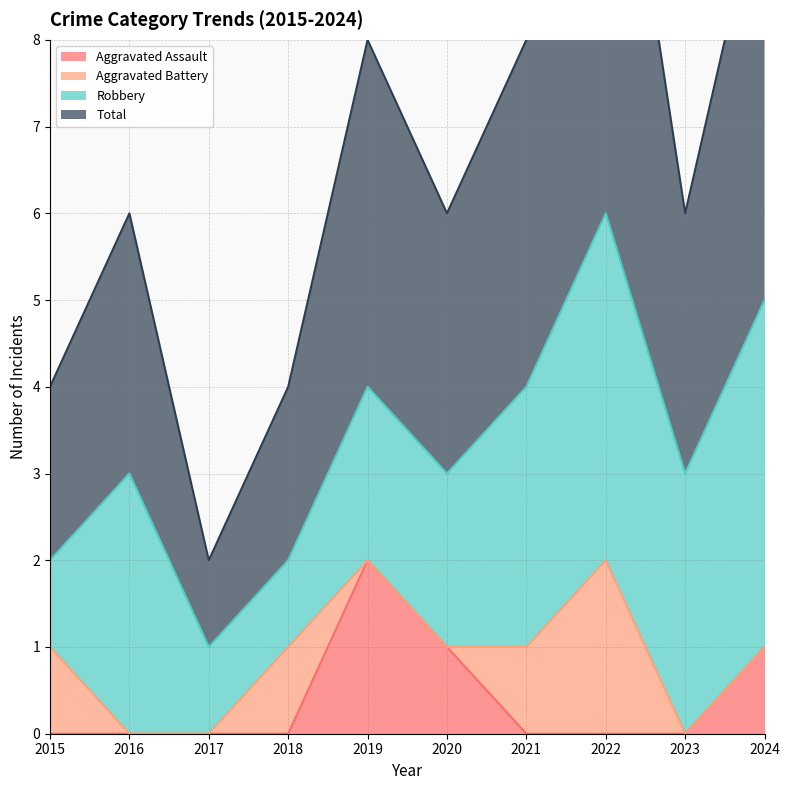

True or false: Aggravated Assault and Total cross at least once.

False